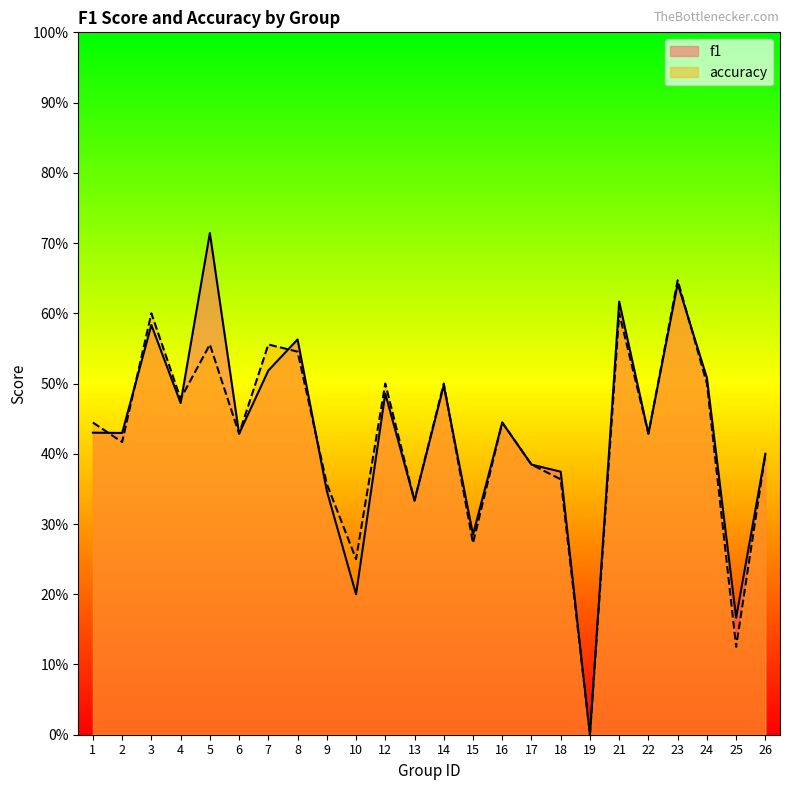

Reading left to right, transcribe all the data shown in this chart.

f1: 1=0.4	2=0.4	3=0.6	4=0.5	5=0.7	6=0.4	7=0.5	8=0.6	9=0.3	10=0.2	12=0.5	13=0.3	14=0.5	15=0.3	16=0.4	17=0.4	18=0.4	19=0.0	21=0.6	22=0.4	23=0.6	24=0.5	25=0.2	26=0.4
accuracy: 1=0.4	2=0.4	3=0.6	4=0.5	5=0.6	6=0.4	7=0.6	8=0.5	9=0.4	10=0.2	12=0.5	13=0.3	14=0.5	15=0.3	16=0.4	17=0.4	18=0.4	19=0.0	21=0.6	22=0.4	23=0.6	24=0.5	25=0.1	26=0.4